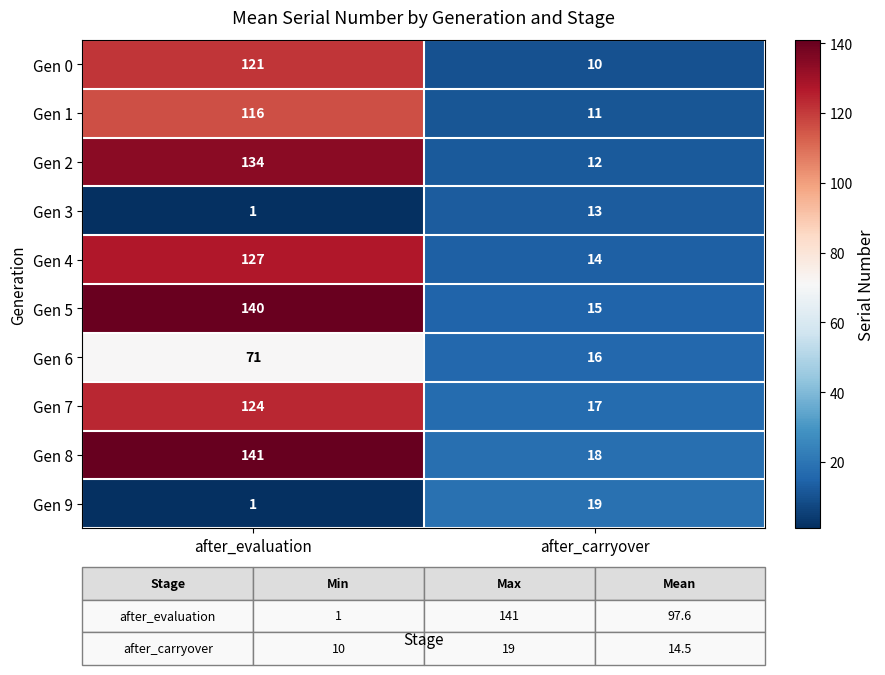

True or false: Gen 1 has a value of 116 at after_evaluation.

True